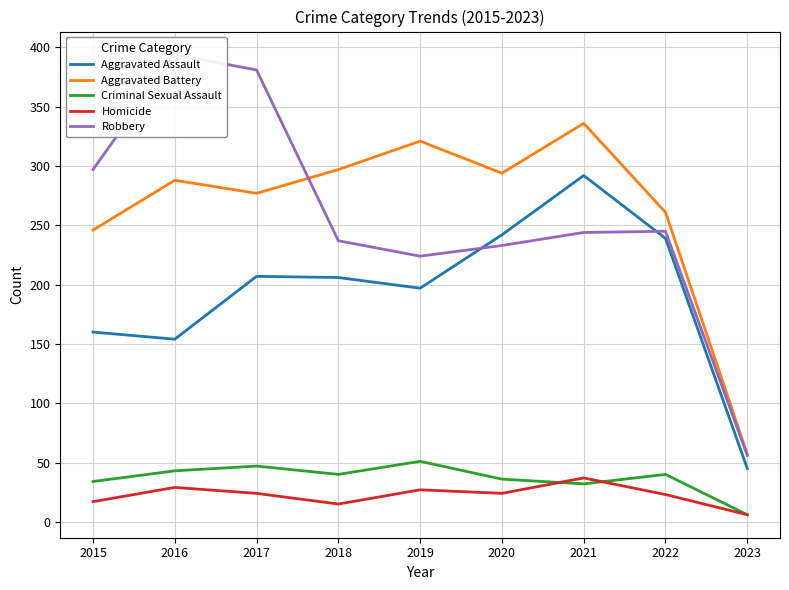

Which series has the widest spread of values?

Robbery